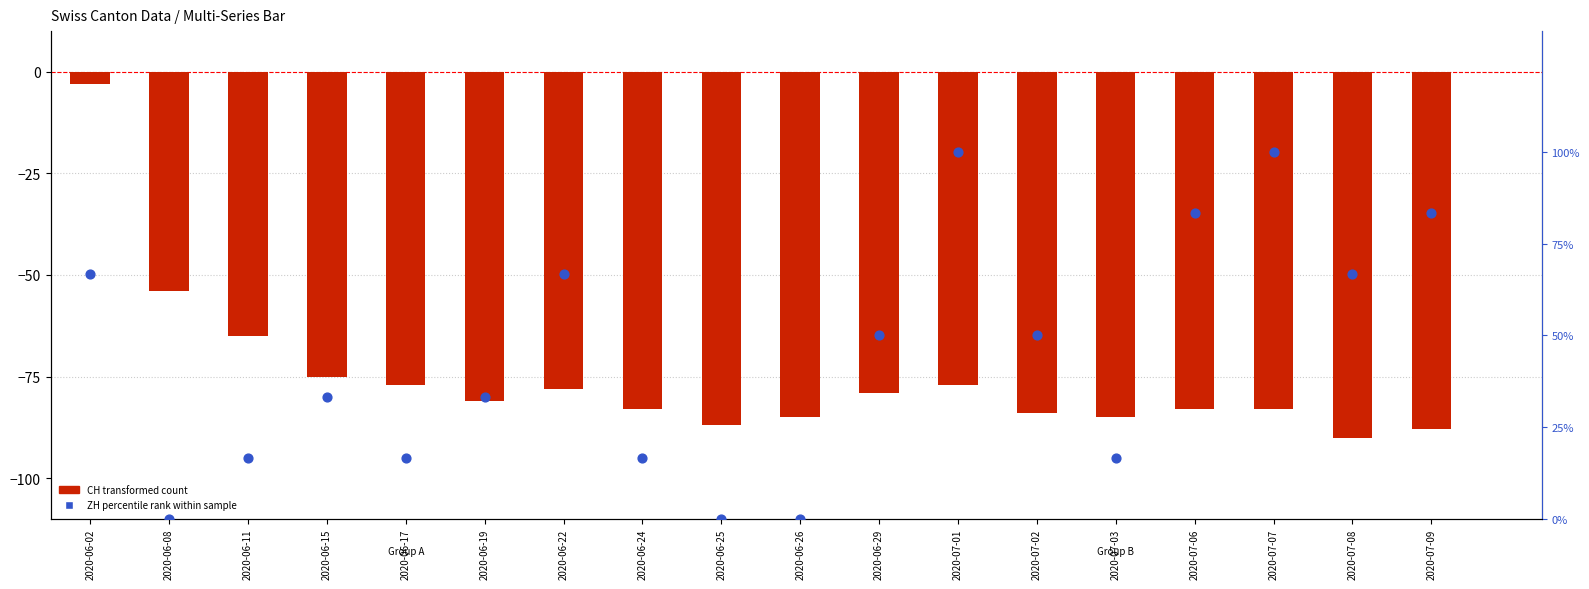

Which series contains the lowest Y value?

CH (total Switzerland)